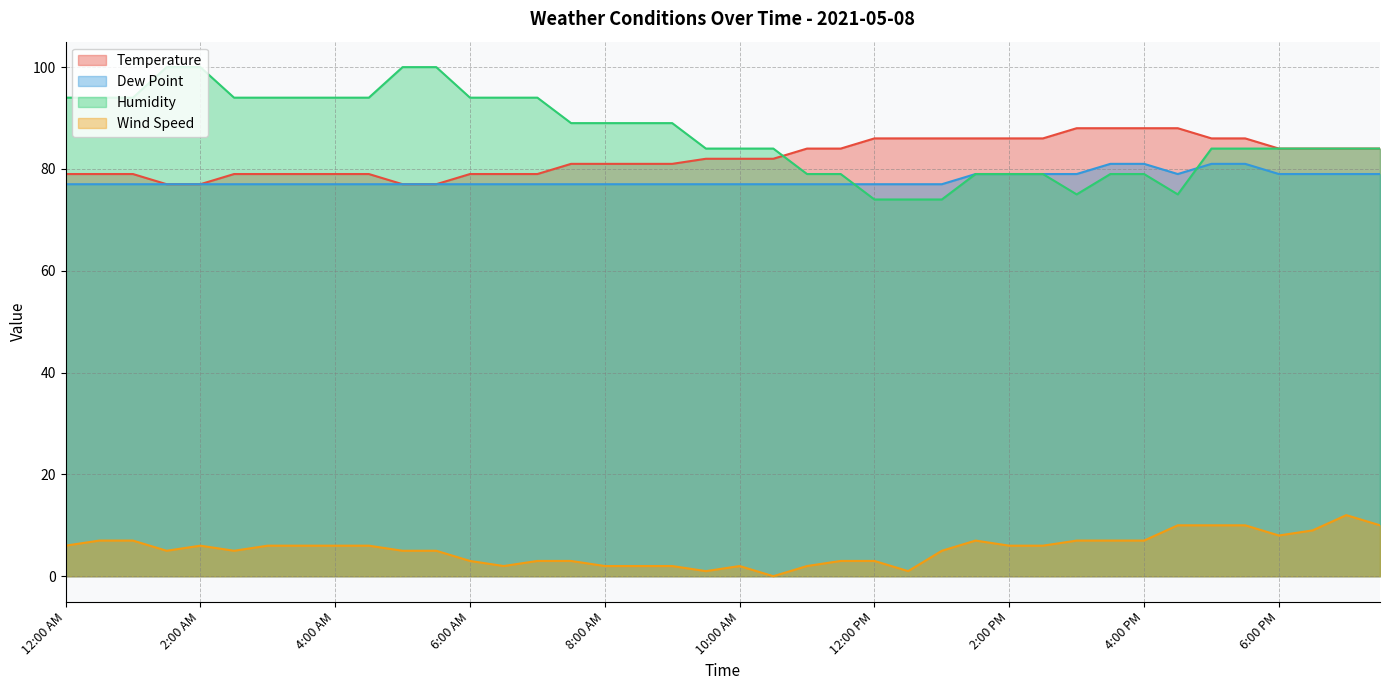

List the series in order of their peak value, lowest first.

Wind Speed, Dew Point, Temperature, Humidity